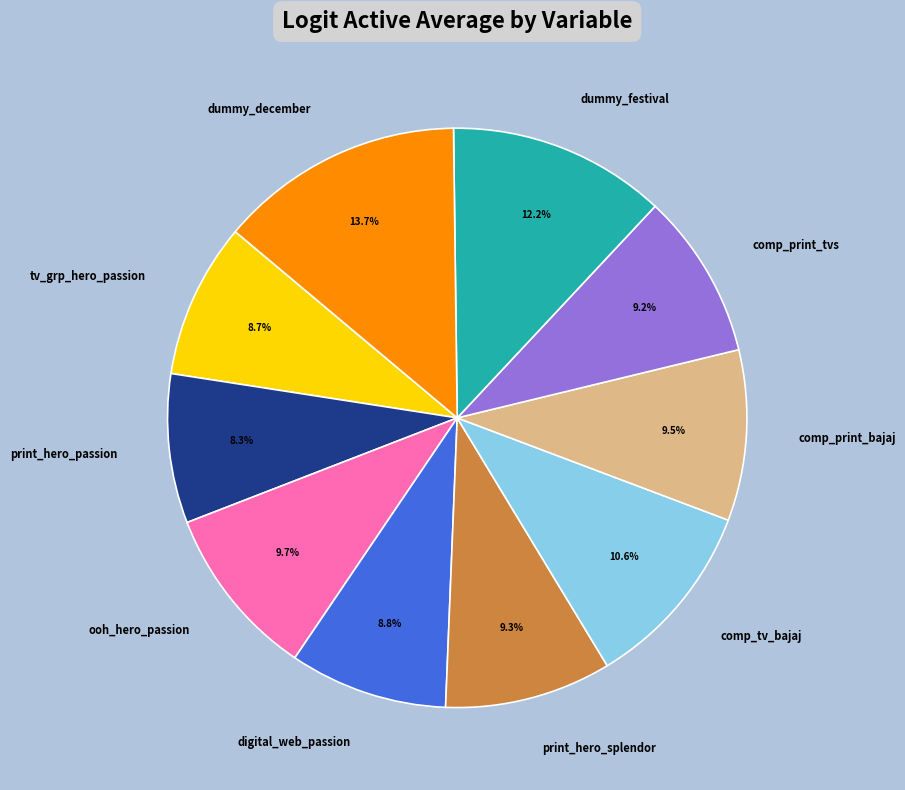

Which has a higher value, dummy_festival or print_hero_passion?

dummy_festival